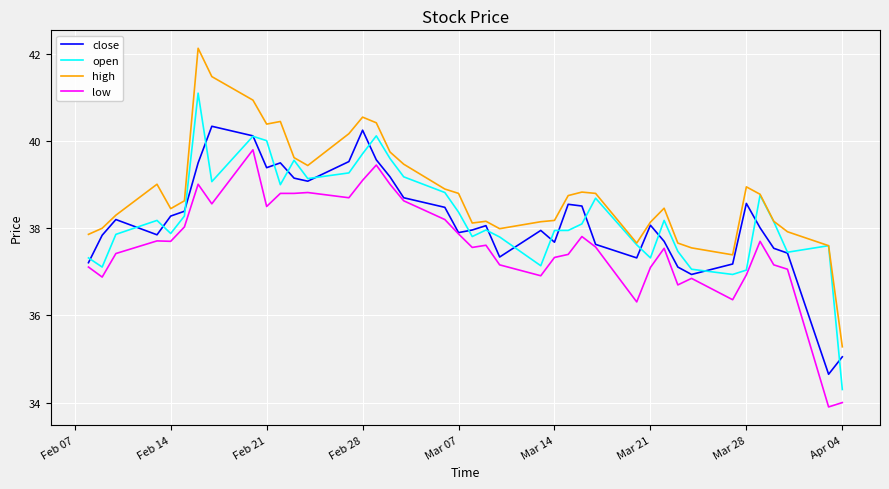

List the series in order of their peak value, lowest first.

low, close, open, high